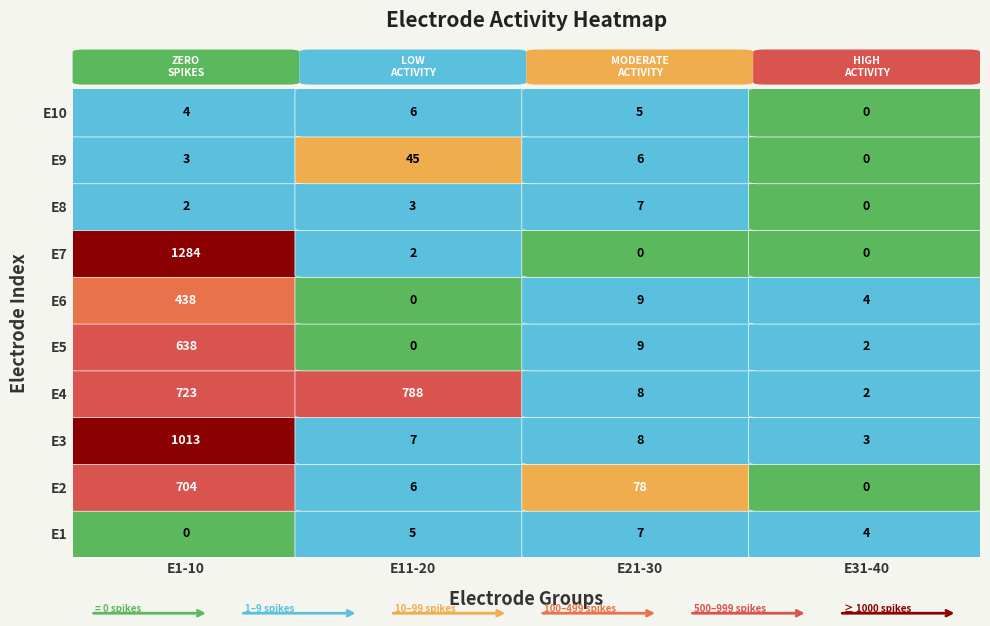

What is the average value of the E11-20 series?

86